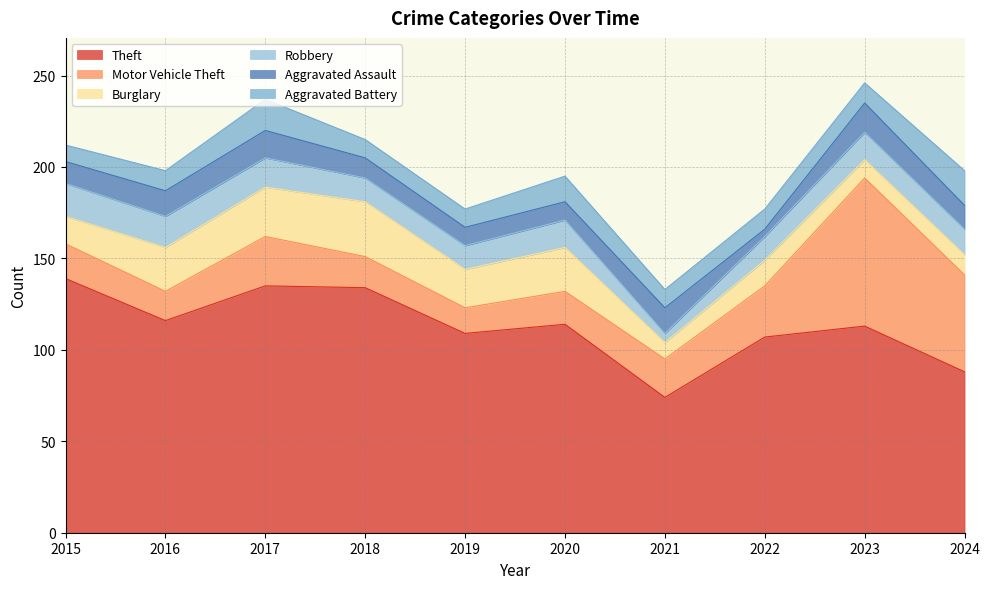

Reading left to right, what are all the values shown in this chart?

Theft: 2015=139	2016=116	2017=135	2018=134	2019=109	2020=114	2021=74	2022=107	2023=113	2024=88
Motor Vehicle Theft: 2015=19	2016=16	2017=27	2018=17	2019=14	2020=18	2021=21	2022=28	2023=81	2024=53
Burglary: 2015=15	2016=24	2017=27	2018=30	2019=21	2020=24	2021=9	2022=14	2023=10	2024=11
Robbery: 2015=18	2016=17	2017=16	2018=13	2019=13	2020=15	2021=5	2022=13	2023=15	2024=14
Aggravated Assault: 2015=12	2016=14	2017=15	2018=11	2019=10	2020=10	2021=14	2022=4	2023=16	2024=13
Aggravated Battery: 2015=9	2016=11	2017=17	2018=10	2019=10	2020=14	2021=10	2022=11	2023=11	2024=19